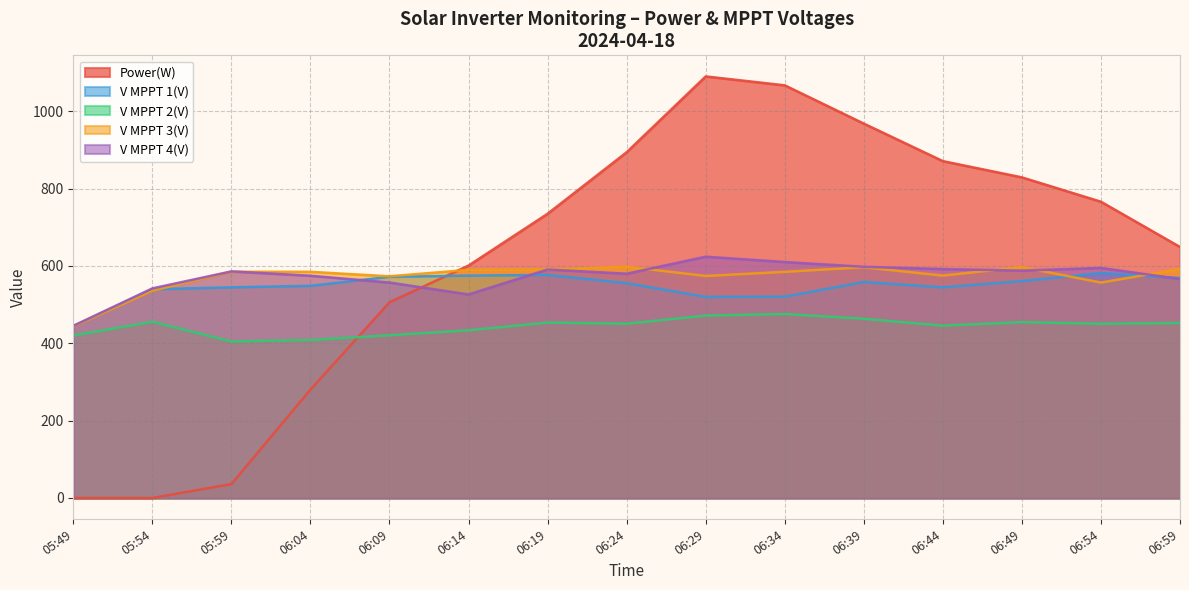

How many times do Power(W) and V MPPT 2(V) cross each other?

1